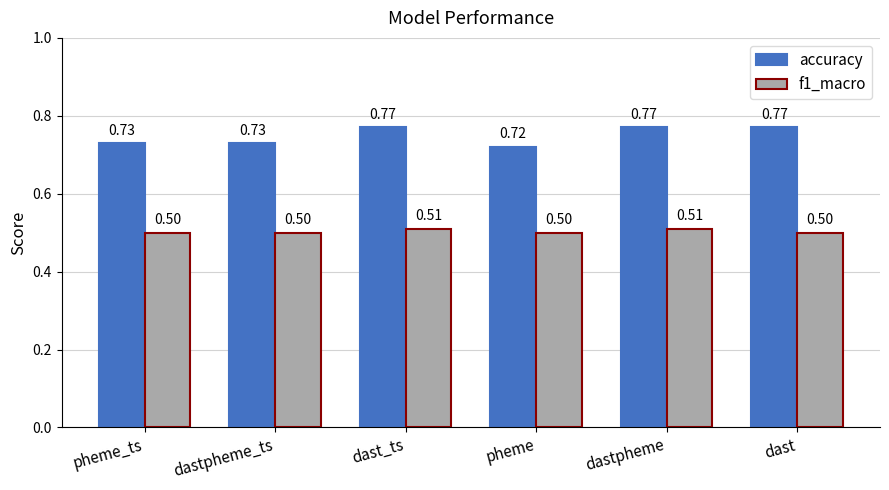

Rank the series by their average value, from highest to lowest.

accuracy, f1_macro